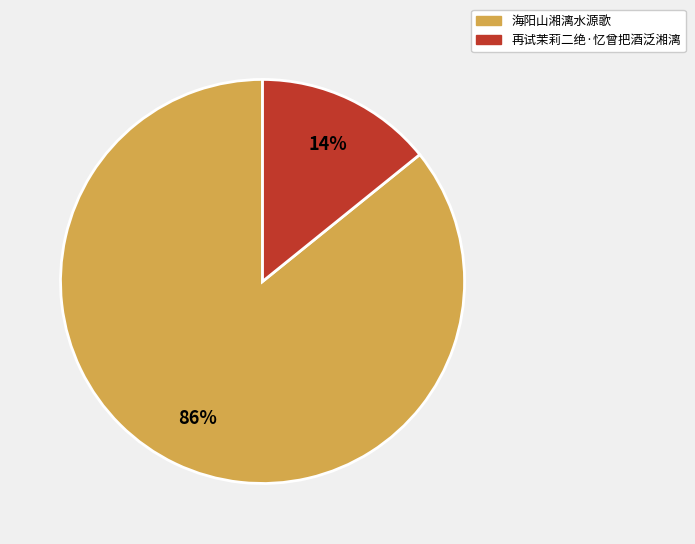

Which category has the biggest portion of the pie?

海阳山湘漓水源歌